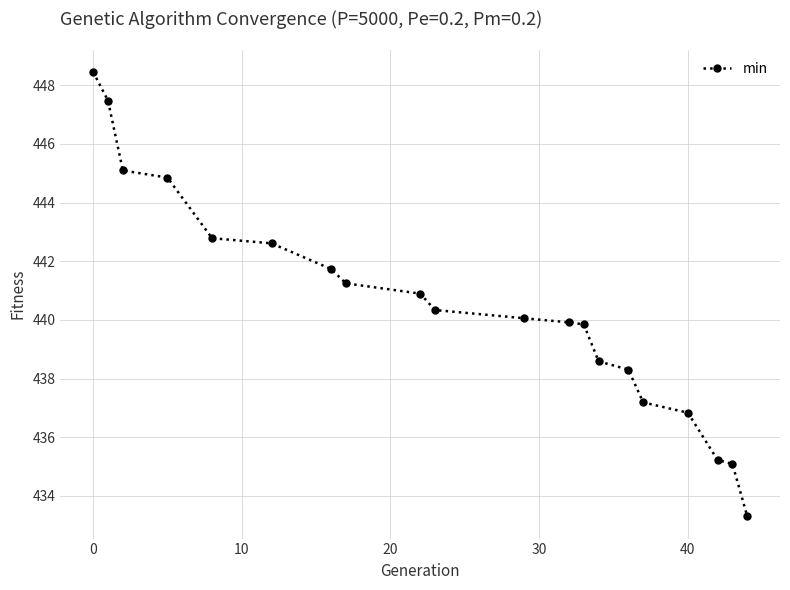

Reading left to right, transcribe all the data shown in this chart.

448.5	447.5	445.1	444.9	442.8	442.6	441.7	441.2	440.9	440.3	440.1	439.9	439.8	438.6	438.3	437.2	436.8	435.2	435.1	433.3